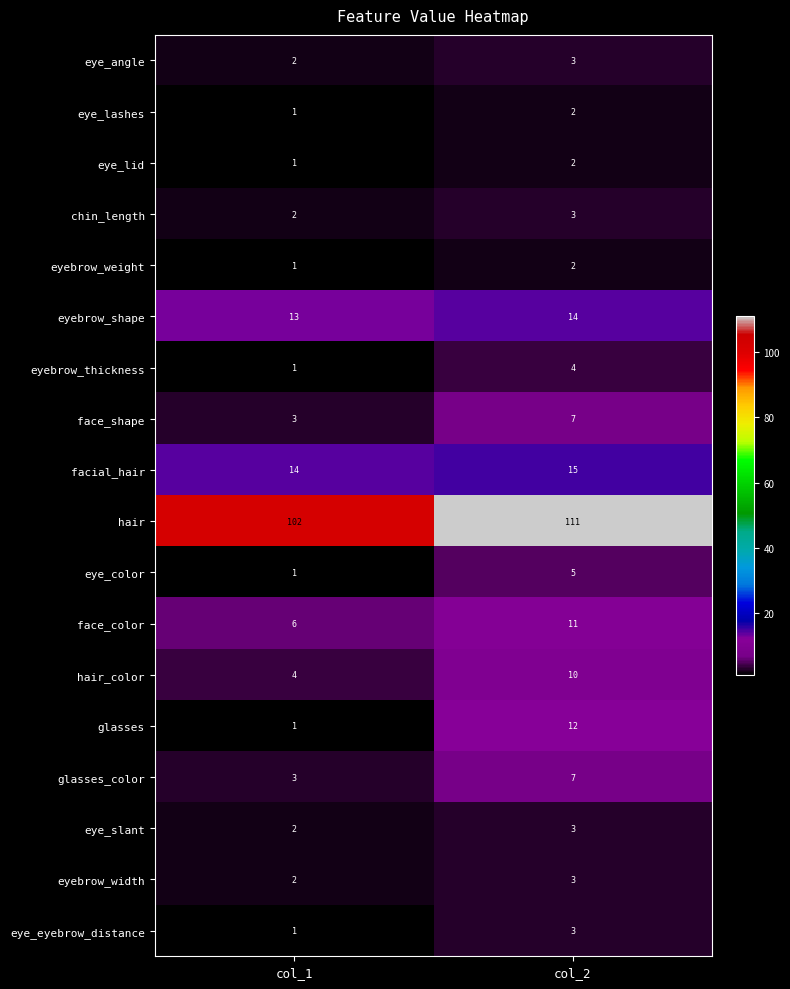

What is the maximum value shown in the chart?

111